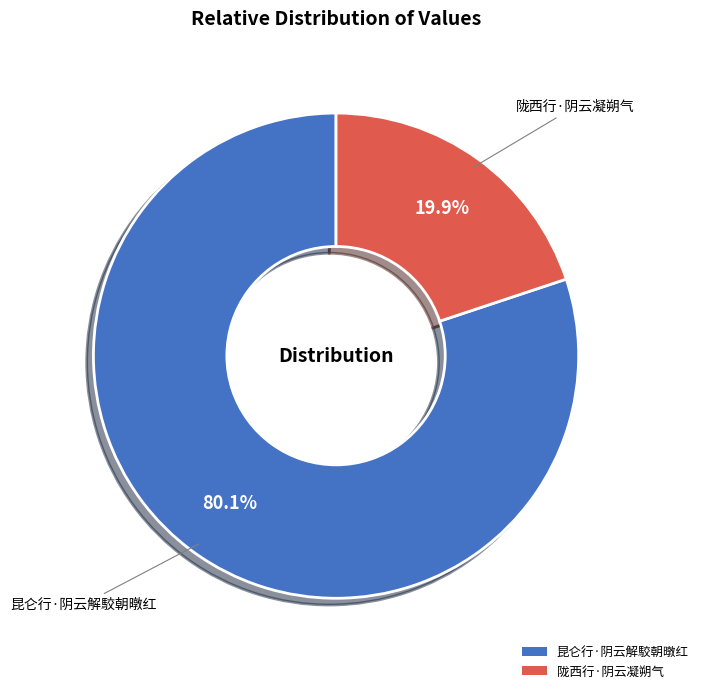

To the nearest percent, what portion does 昆仑行·阴云解駮朝暾红 represent?

80%